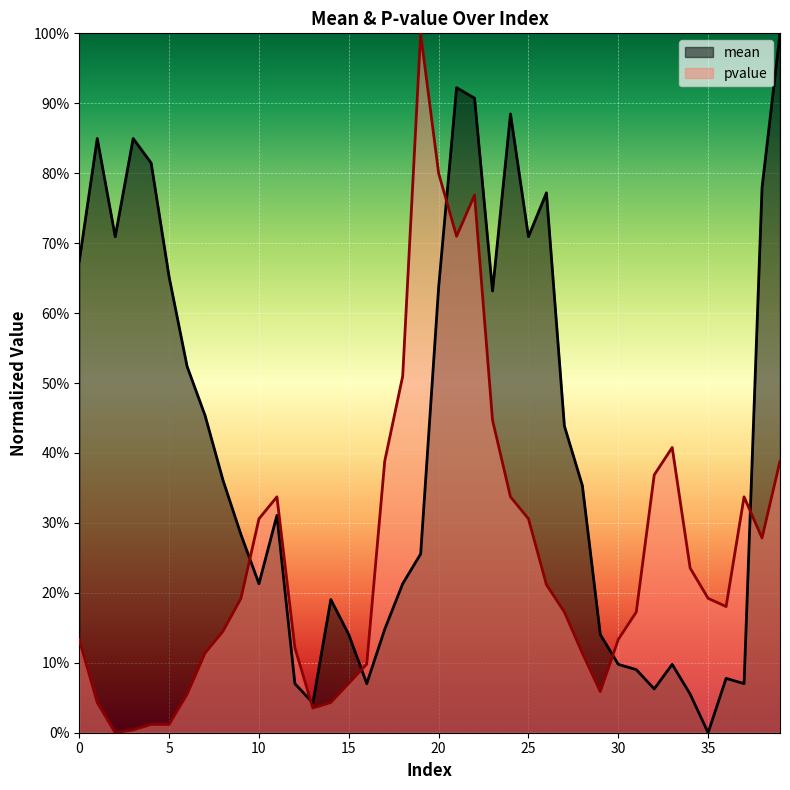

How many times do pvalue and mean cross each other?

6